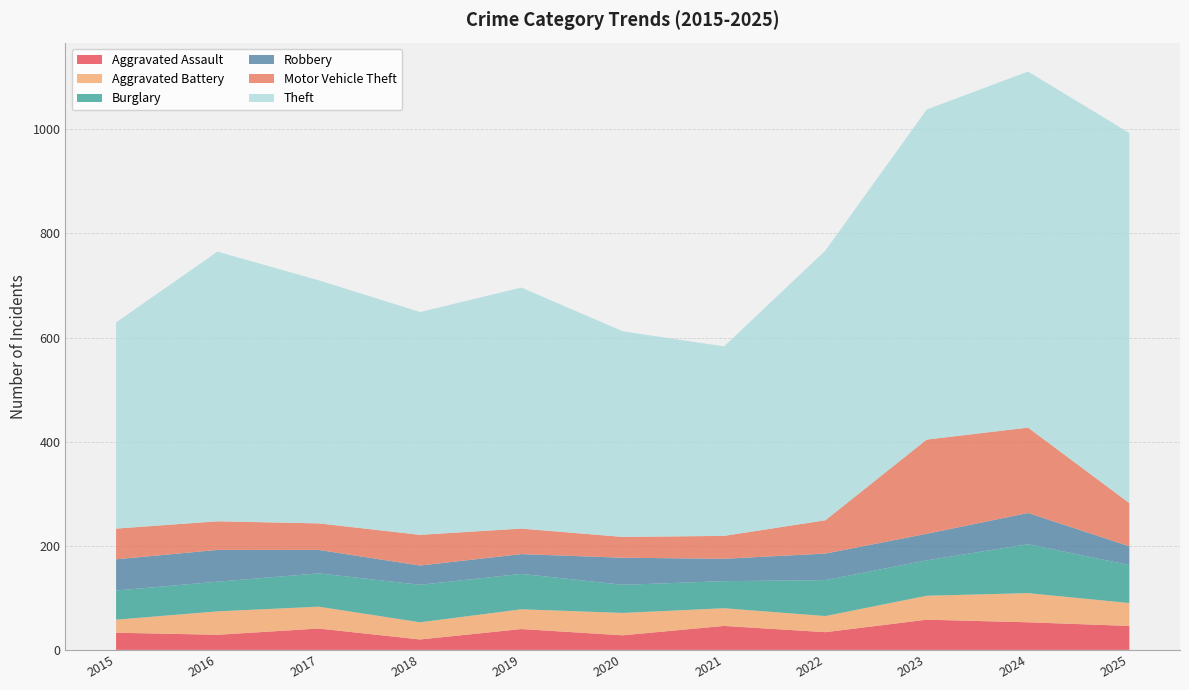

Reading left to right, extract all data points from this chart.

Aggravated Assault: 2015=33	2016=29	2017=41	2018=20	2019=40	2020=28	2021=46	2022=34	2023=58	2024=53	2025=46
Aggravated Battery: 2015=25	2016=45	2017=42	2018=33	2019=38	2020=43	2021=34	2022=31	2023=46	2024=56	2025=44
Burglary: 2015=56	2016=57	2017=64	2018=72	2019=68	2020=54	2021=52	2022=69	2023=68	2024=94	2025=73
Robbery: 2015=60	2016=61	2017=45	2018=37	2019=38	2020=52	2021=43	2022=51	2023=51	2024=60	2025=36
Motor Vehicle Theft: 2015=59	2016=55	2017=51	2018=59	2019=49	2020=40	2021=44	2022=64	2023=181	2024=164	2025=83
Theft: 2015=396	2016=518	2017=467	2018=428	2019=463	2020=395	2021=364	2022=518	2023=634	2024=684	2025=711